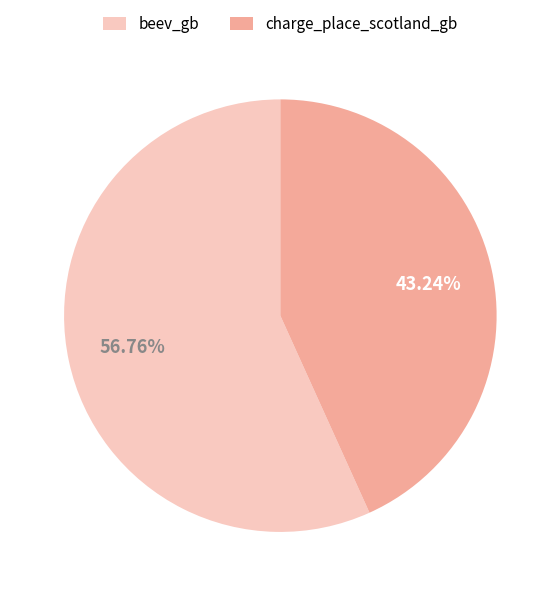

To the nearest percent, what is the difference between the charge_place_scotland_gb and beev_gb slice percentages?

14%